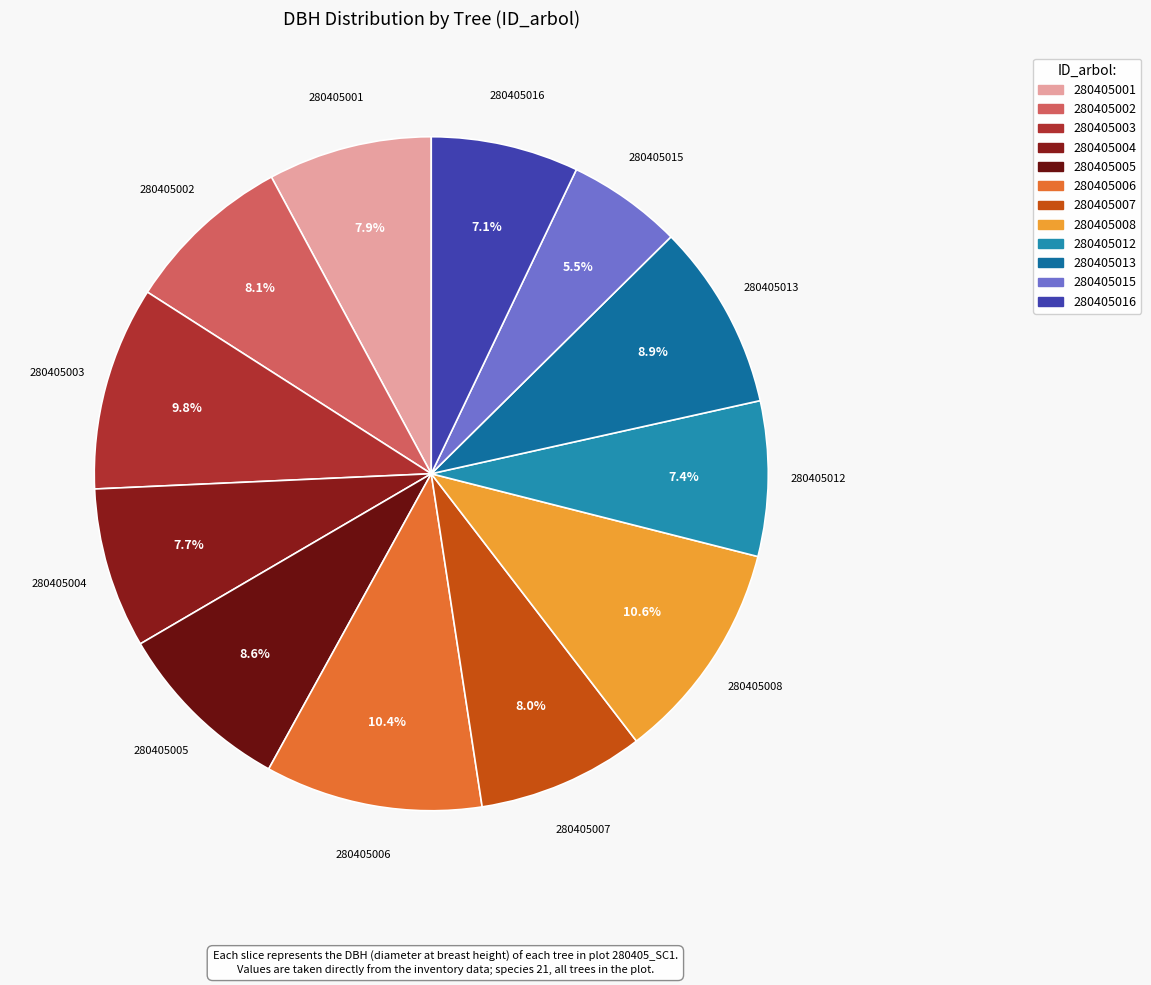

Which slice is the smallest?

280405015